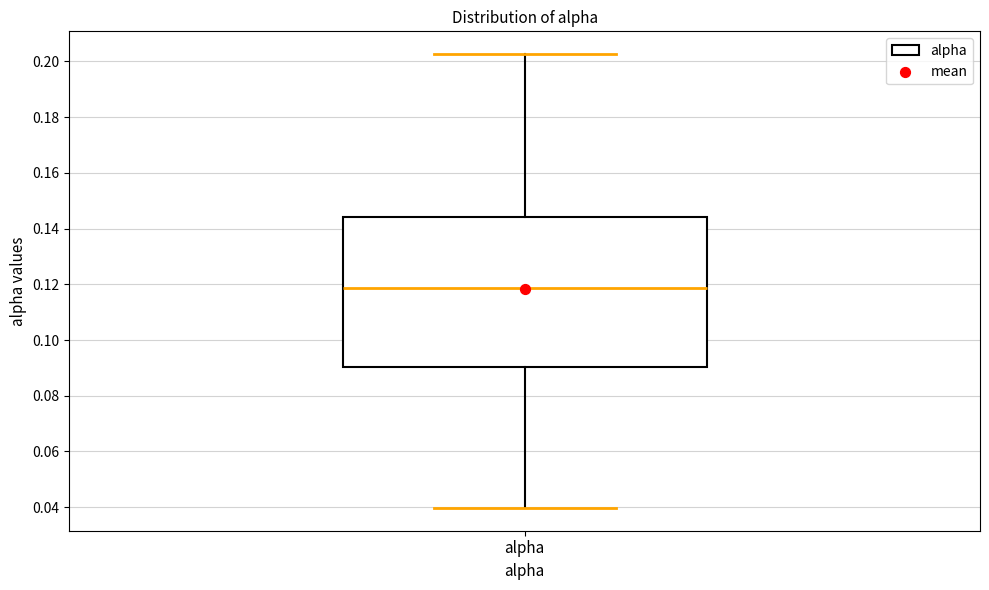

Where does the lower whisker of the box for alpha end on the y-axis? The values are not printed on the chart, so give them approximately, as read against the axis.

0.040